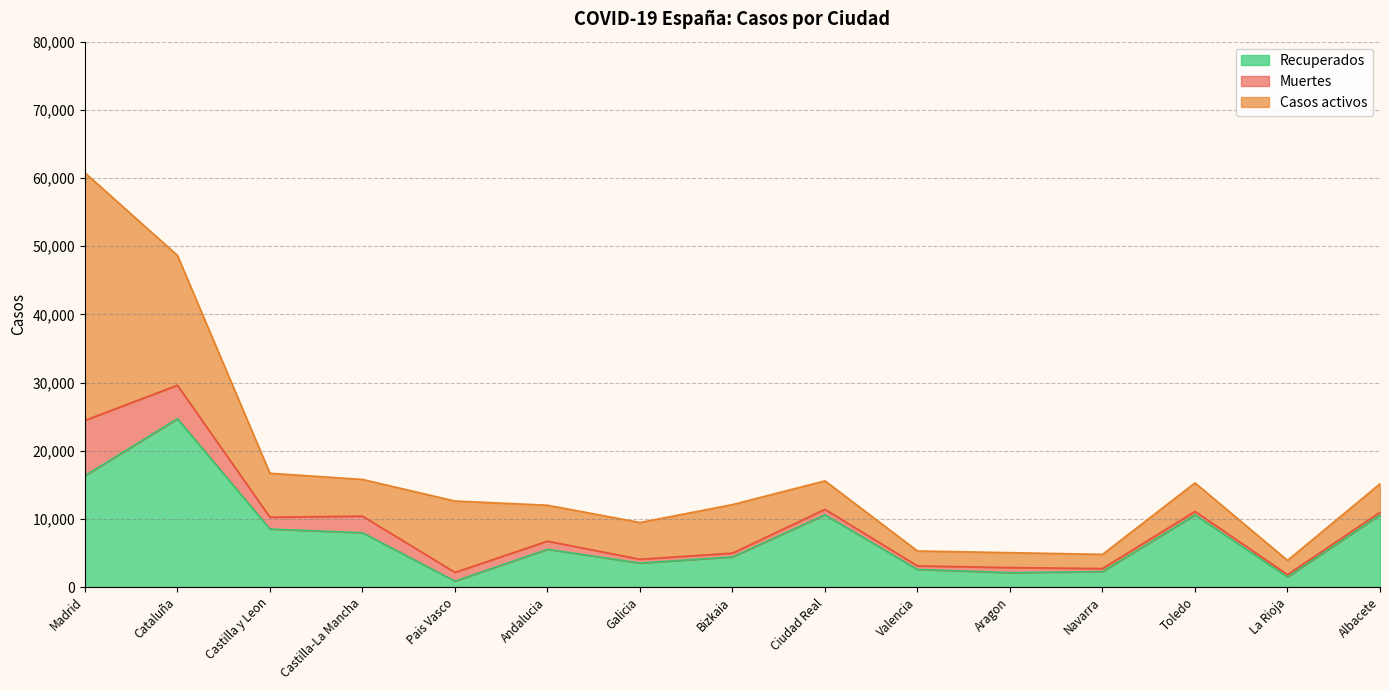

Reading left to right, list all the values displayed in this chart.

Recuperados: Madrid=16346	Cataluña=24689	Castilla y Leon=8506	Castilla-La Mancha=7967	Pais Vasco=871	Andalucia=5544	Galicia=3526	Bizkaia=4423	Ciudad Real=10597	Valencia=2583	Aragon=2117	Navarra=2264	Toledo=10597	La Rioja=1489	Albacete=10597
Muertes: Madrid=8105	Cataluña=4905	Castilla y Leon=1736	Castilla-La Mancha=2436	Pais Vasco=1274	Andalucia=1188	Galicia=547	Bizkaia=551	Ciudad Real=802	Valencia=515	Aragon=736	Navarra=448	Toledo=504	La Rioja=330	Albacete=373
Casos activos: Madrid=36314	Cataluña=19060	Castilla y Leon=6448	Castilla-La Mancha=5382	Pais Vasco=10474	Andalucia=5272	Galicia=5393	Bizkaia=7124	Ciudad Real=4178	Valencia=2194	Aragon=2189	Navarra=2082	Toledo=4178	La Rioja=2091	Albacete=4178